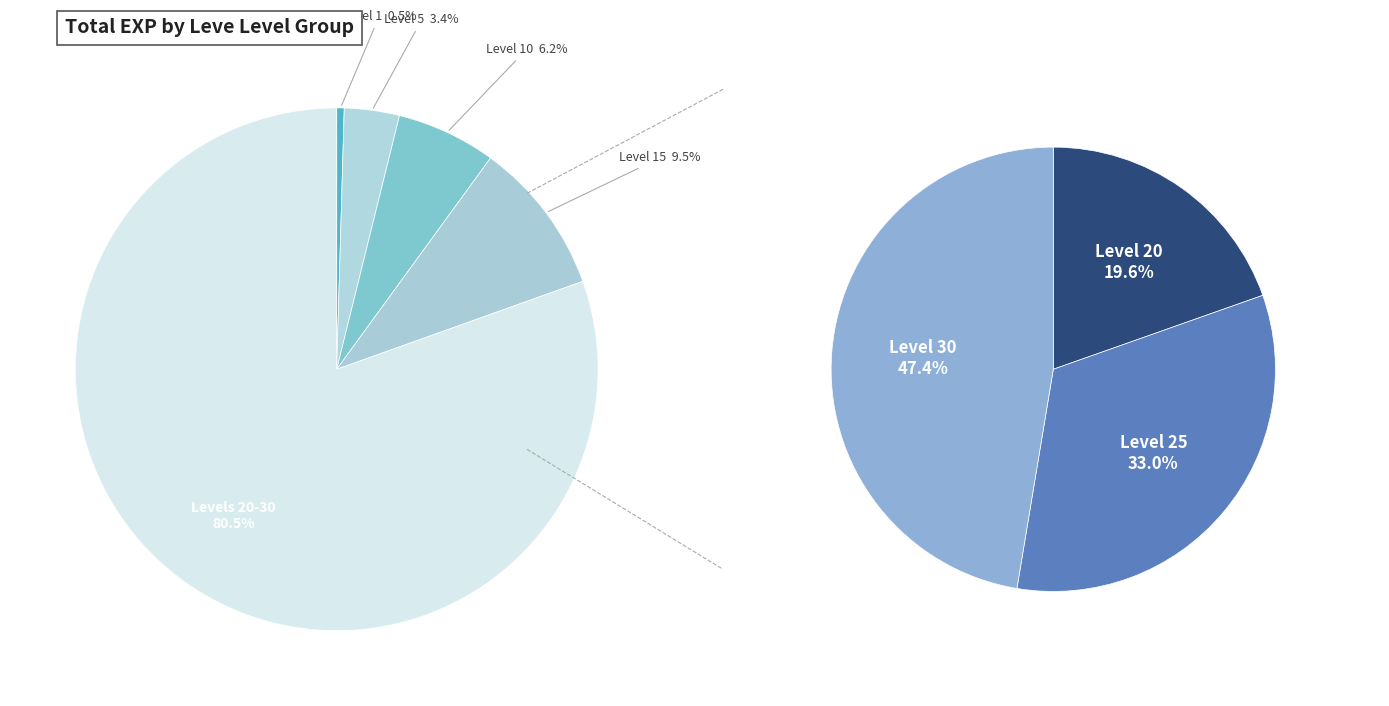

Which category has the biggest portion of the pie?

Level 30